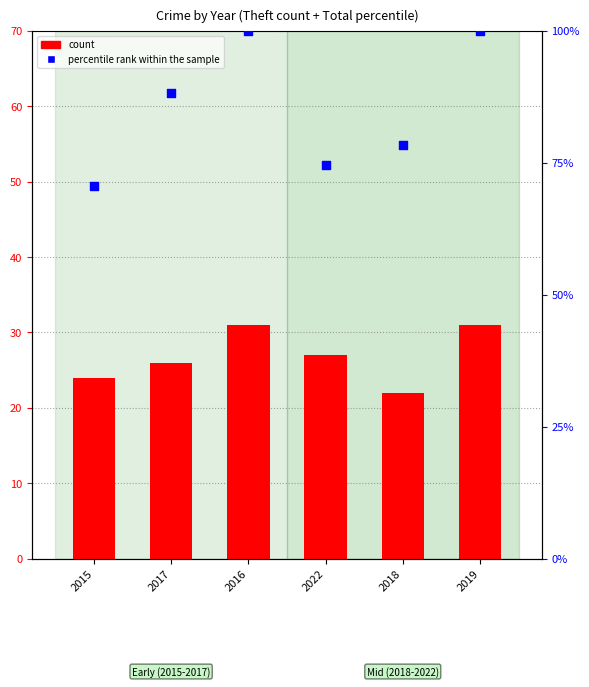

At which category is the sum across all series the highest?

2016